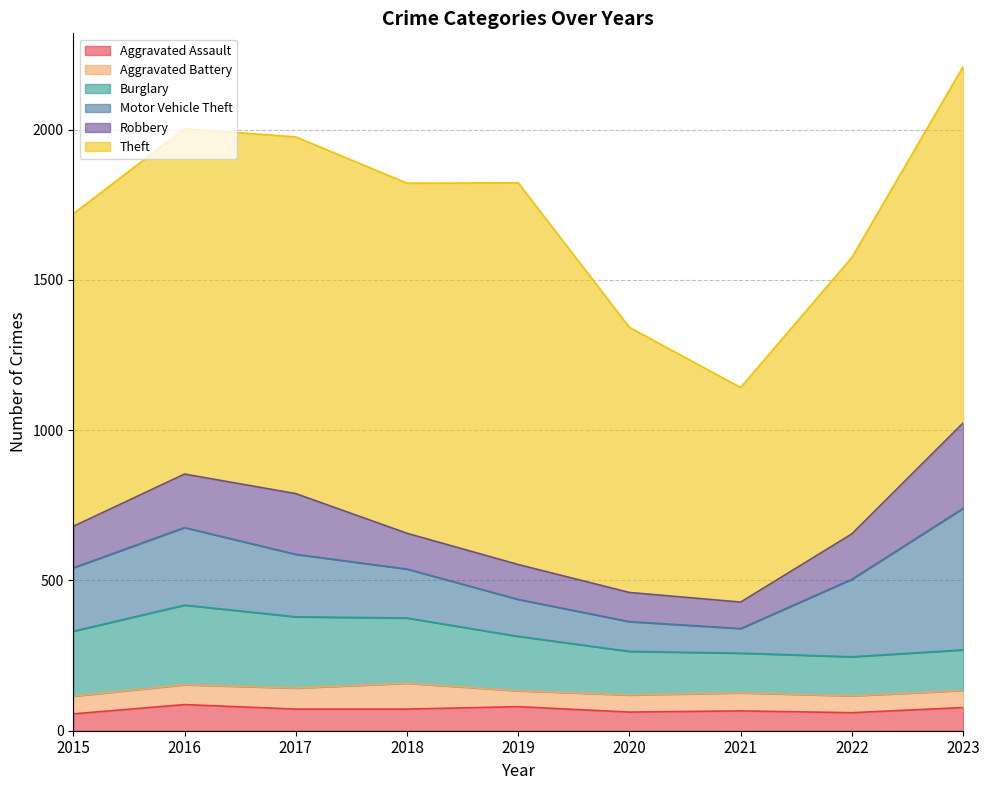

Does the chart have visible grid lines?

Yes